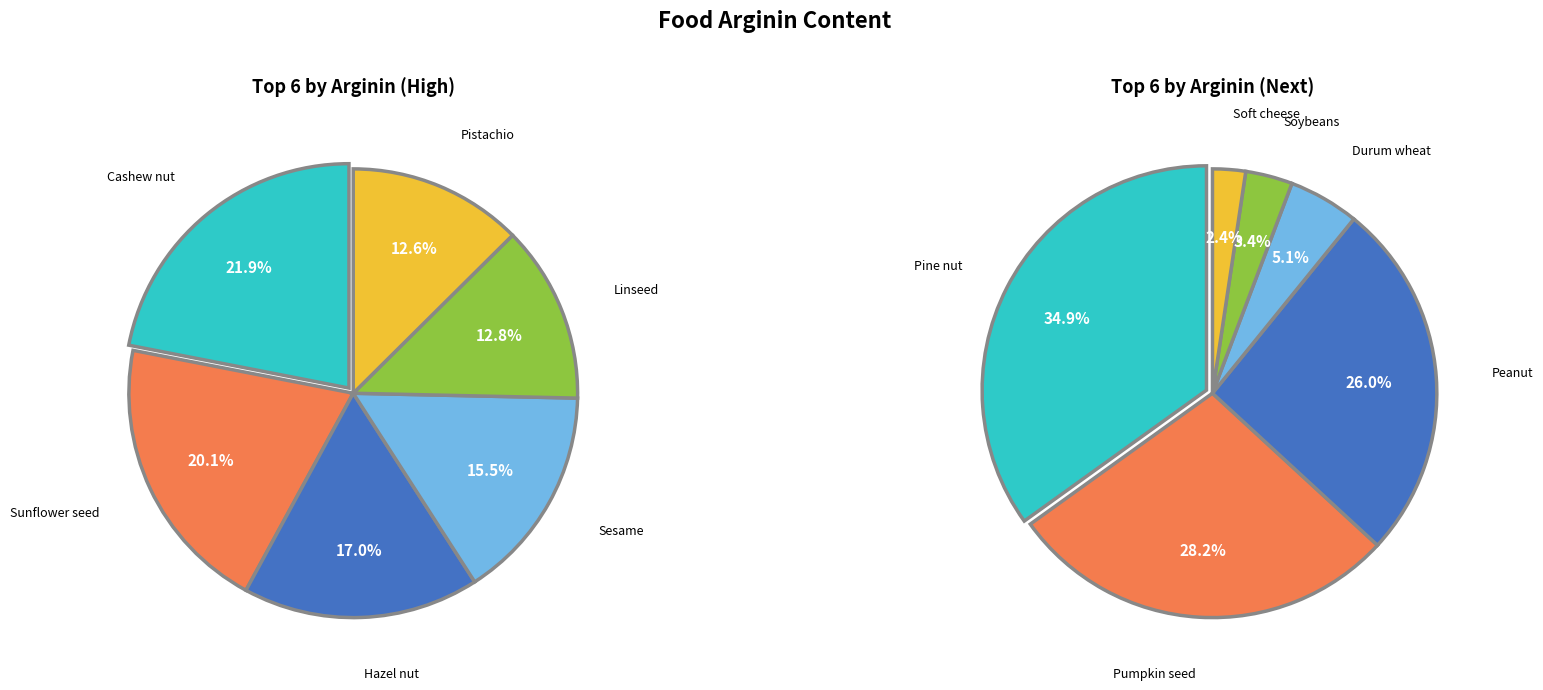

Is it true that arginin is 30% of the pie?

False